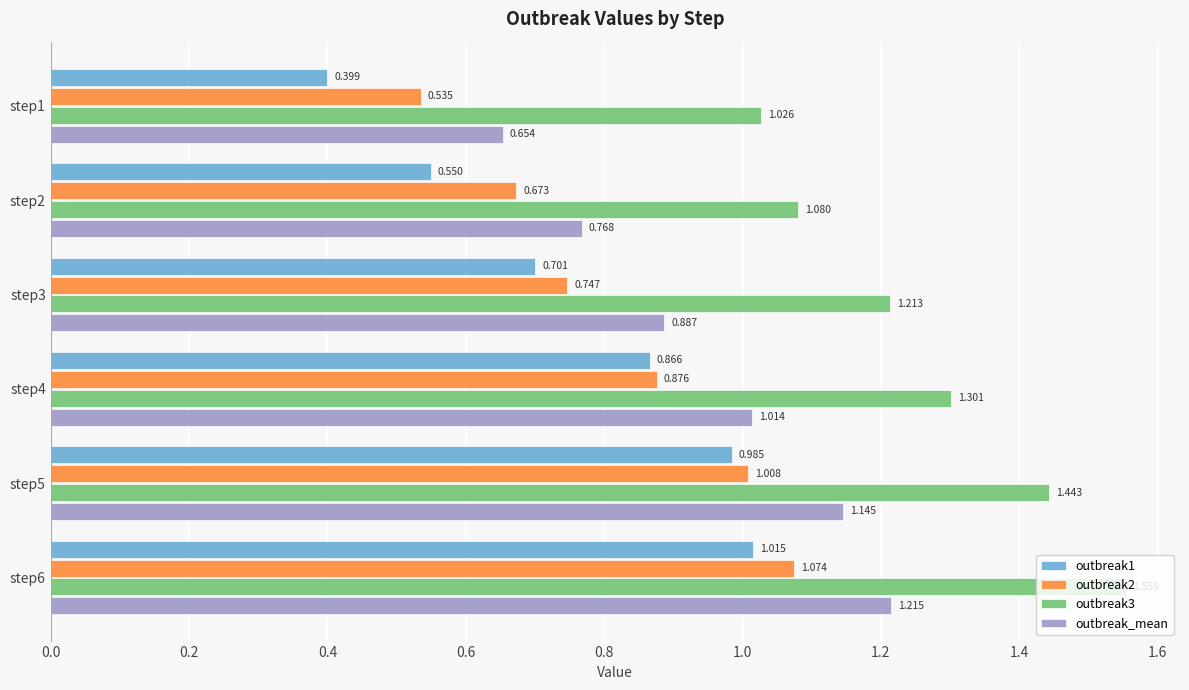

Is the value of outbreak_mean at step2 greater than the value of outbreak3 at step1?

No